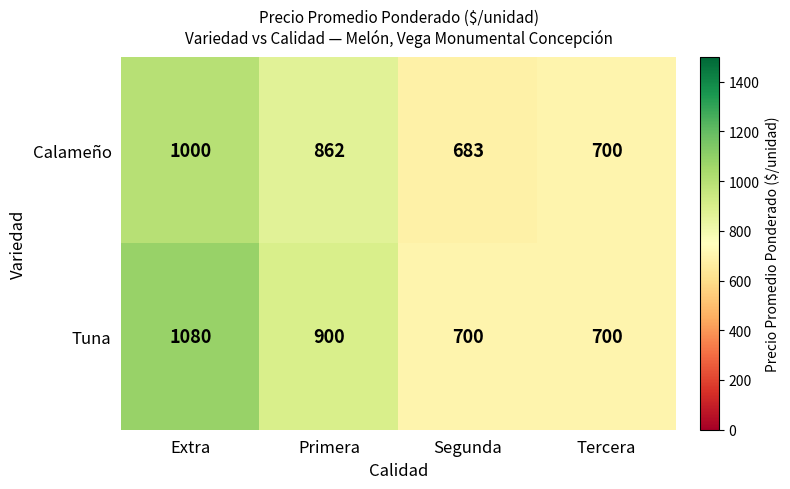

What is the approximate value of Tuna at Tercera?

700